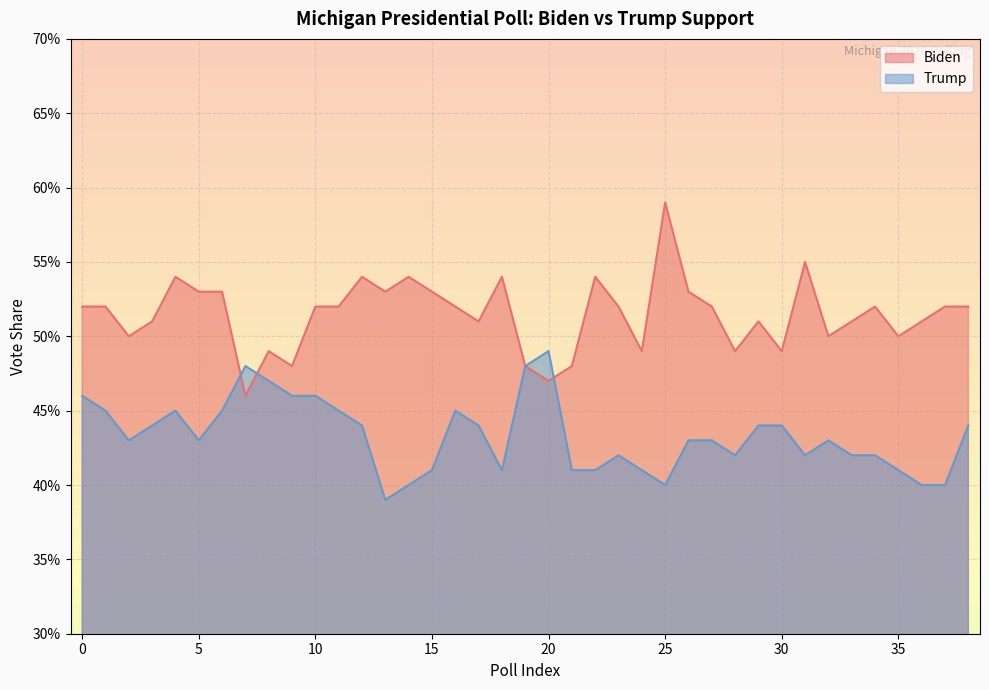

What is the value of the Trump point at the 31st from the left?

0.5